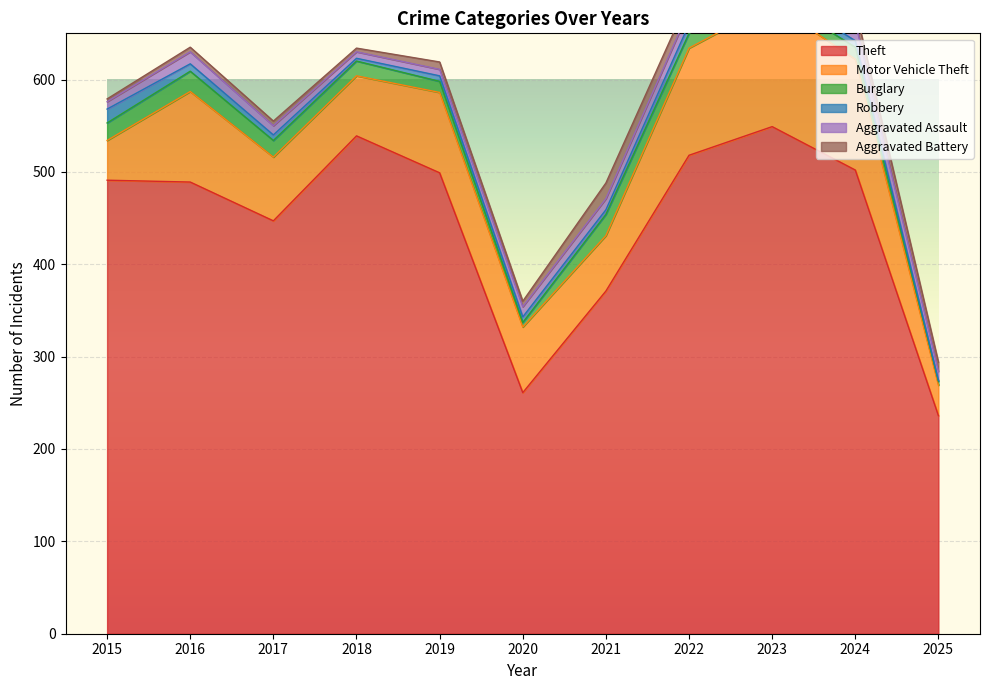

Which has a higher value, 2023 or 2021?

2023